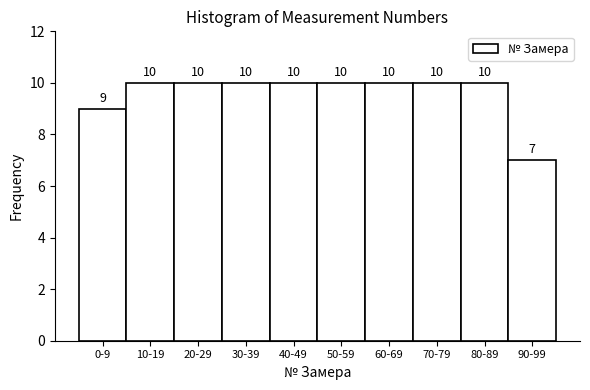

Reading left to right, what are all the values shown in this chart?

9	10	10	10	10	10	10	10	10	7